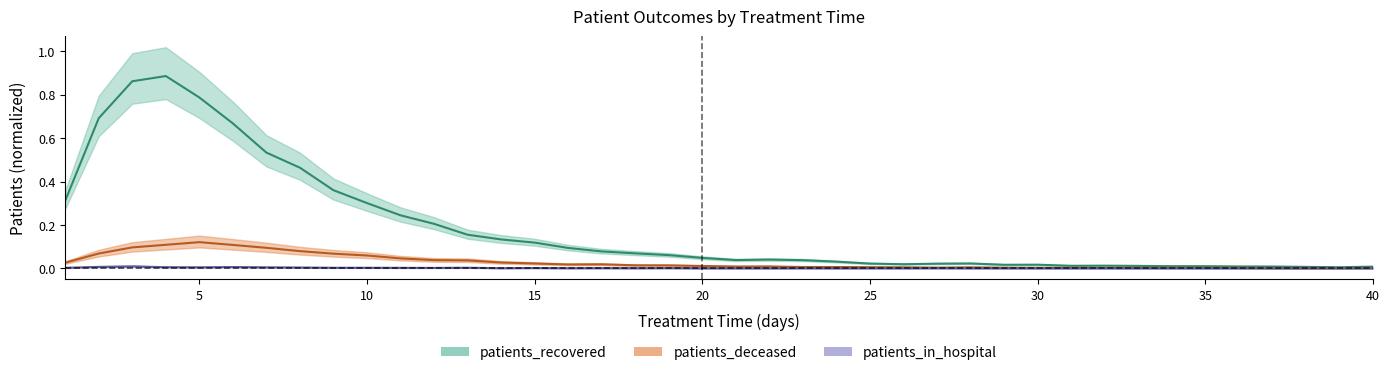

At 5, list the series in order from largest to smallest.

patients_recovered, patients_deceased, patients_in_hospital